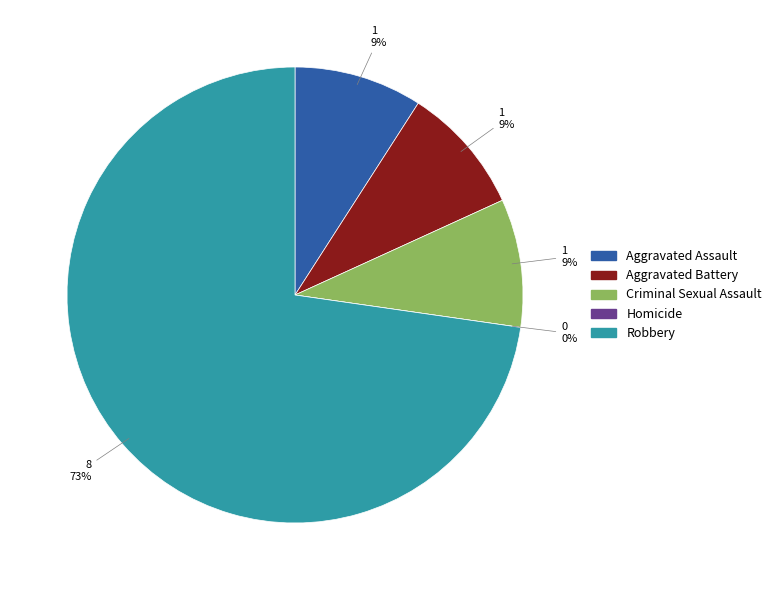

Approximately how many times larger is the value at Robbery compared to Aggravated Assault?

8.0